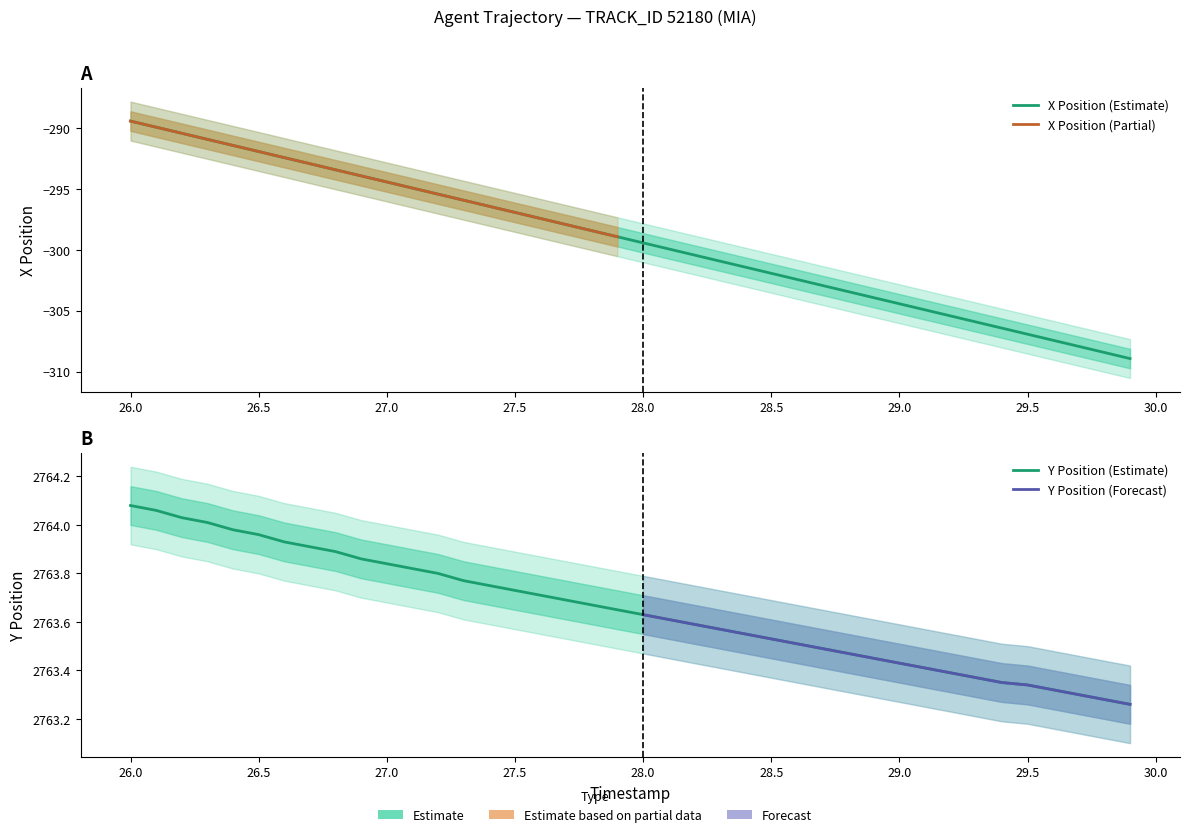

Reading left to right, extract all data points from this chart.

X: -289.4	-289.9	-290.4	-290.9	-291.4	-291.9	-292.4	-292.9	-293.4	-293.9	-294.4	-294.9	-295.4	-295.9	-296.4	-296.9	-297.4	-297.9	-298.4	-298.9	-299.4	-299.9	-300.4	-300.9	-301.4	-301.9	-302.4	-302.9	-303.4	-303.9	-304.4	-304.9	-305.4	-305.9	-306.4	-306.9	-307.4	-307.9	-308.4	-308.9
Y: 2764.1	2764.1	2764.0	2764.0	2764.0	2764.0	2763.9	2763.9	2763.9	2763.9	2763.8	2763.8	2763.8	2763.8	2763.8	2763.7	2763.7	2763.7	2763.7	2763.7	2763.6	2763.6	2763.6	2763.6	2763.6	2763.5	2763.5	2763.5	2763.5	2763.4	2763.4	2763.4	2763.4	2763.4	2763.3	2763.3	2763.3	2763.3	2763.3	2763.3